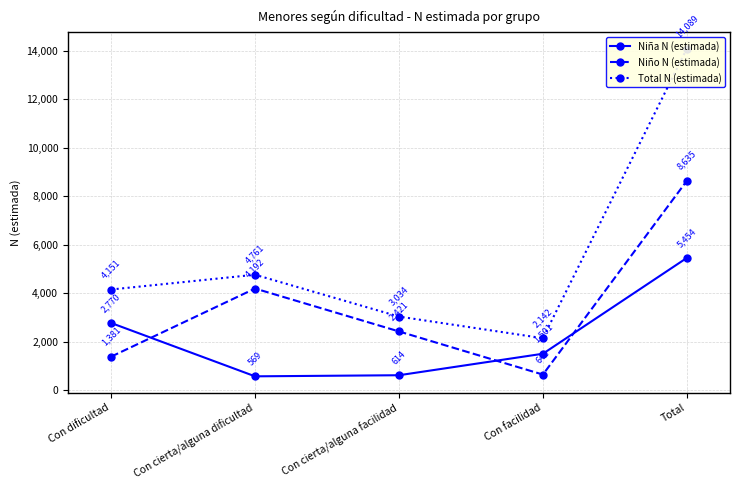

Which series has the largest total across all categories?

Total N (estimada)